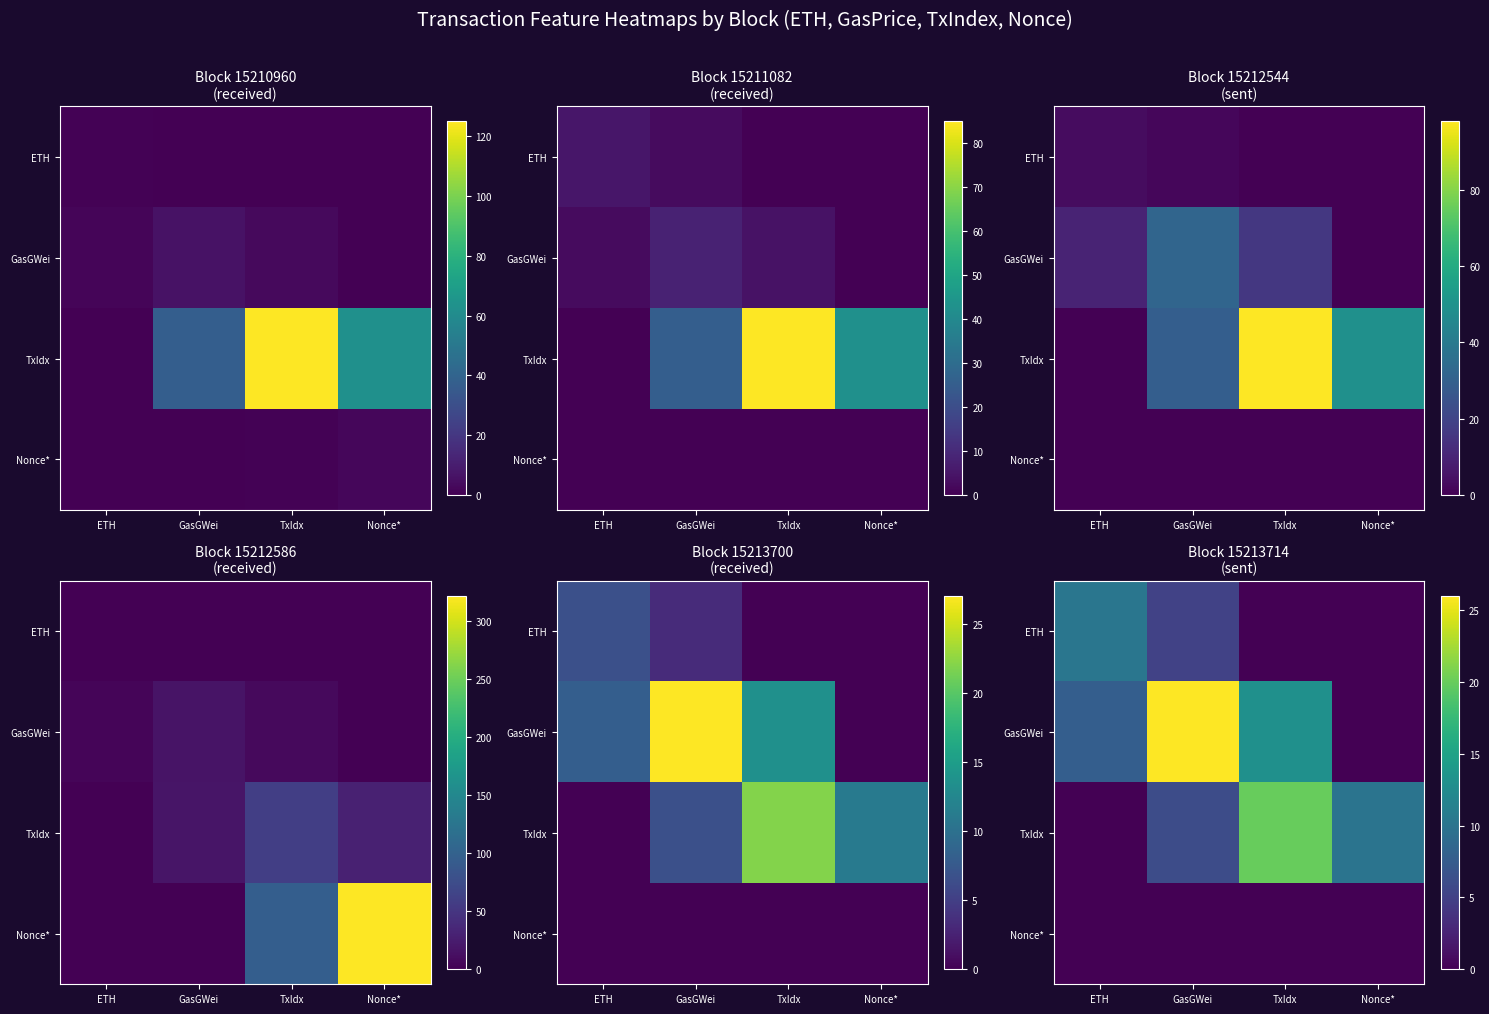

Read the ETH value at GasGWei.

5.1